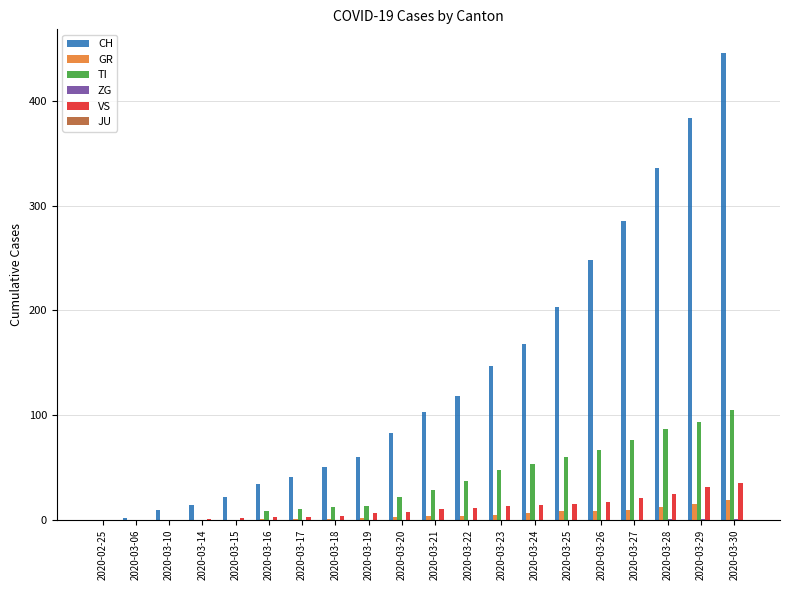

Count the number of categories in the chart.

20